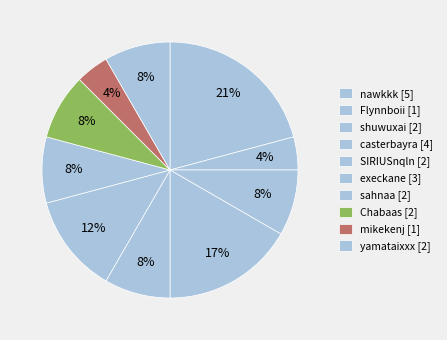

How many segments does this pie chart have?

10